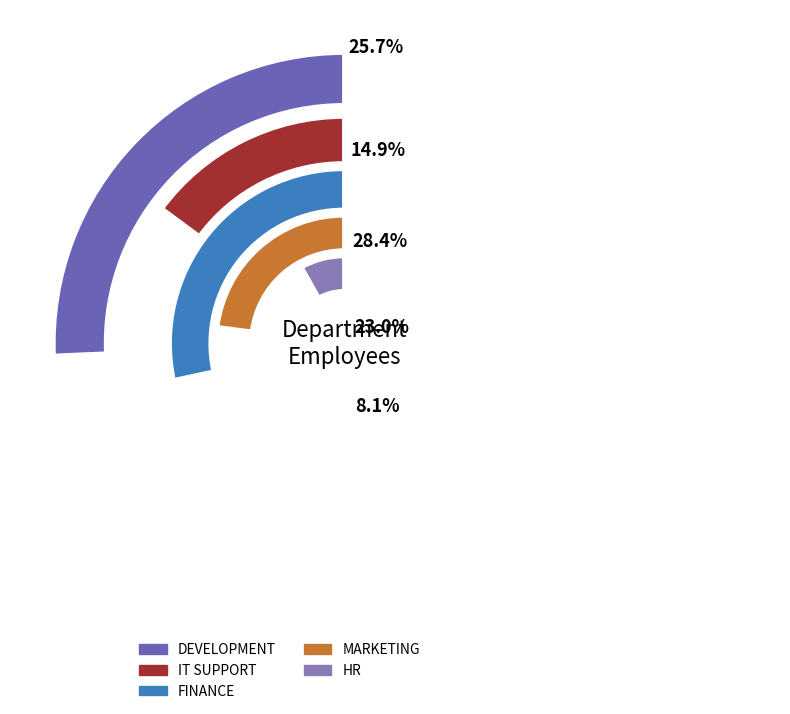

What is the smallest slice in the pie chart?

HR